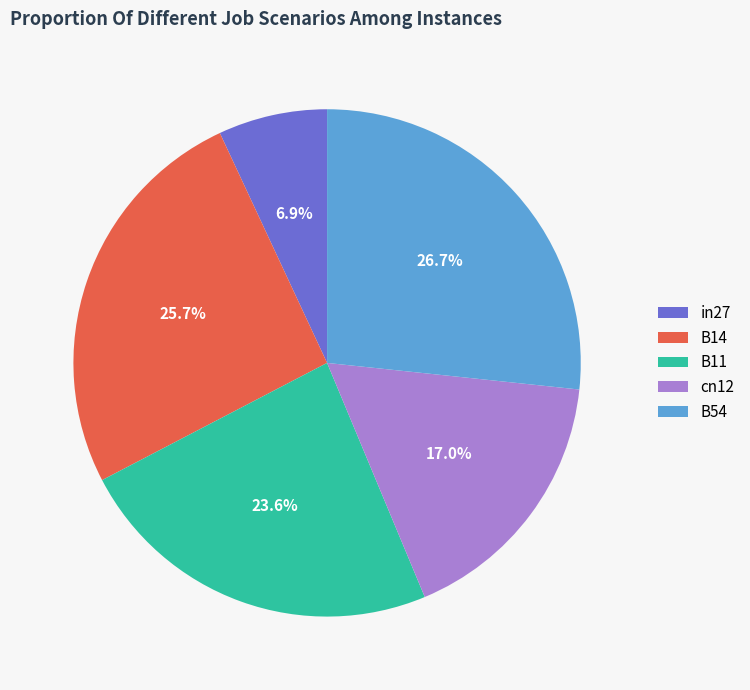

What is the total percentage of cn12 and B54?

43.7%